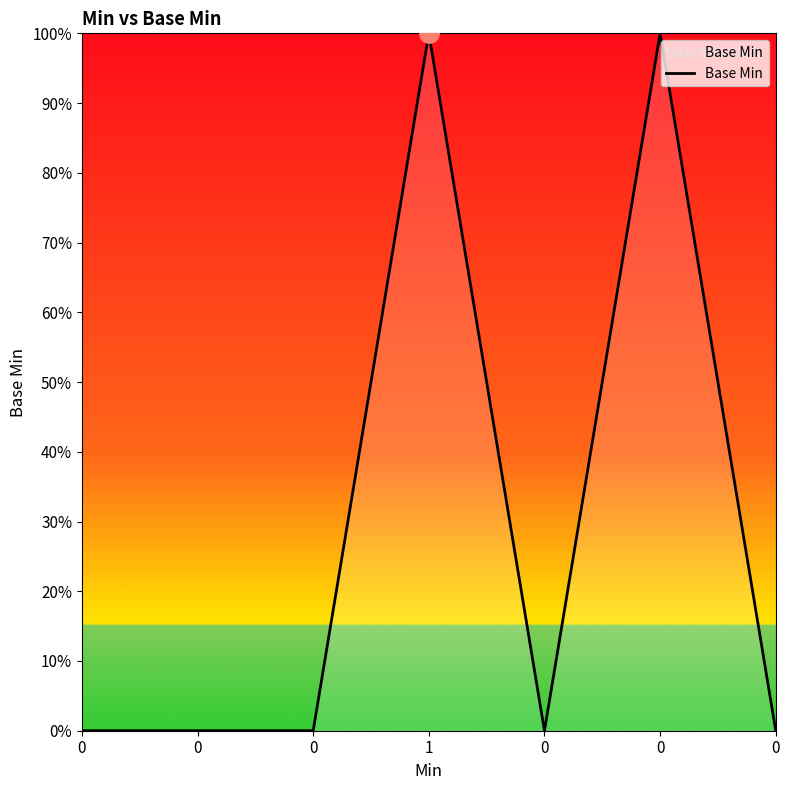

Does the chart have visible grid lines?

No